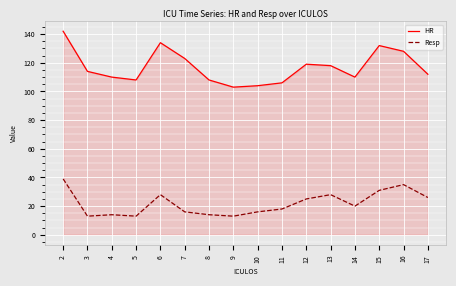

What is the sum of the HR values at 2 and 12?

261